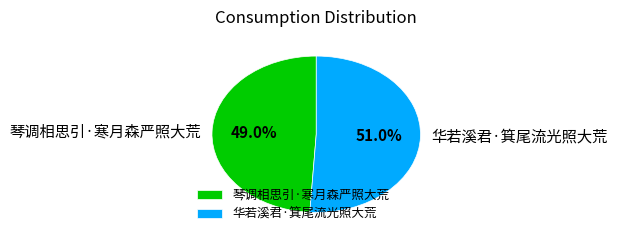

True or false: 琴调相思引·寒月森严照大荒 accounts for 55% of the total.

False